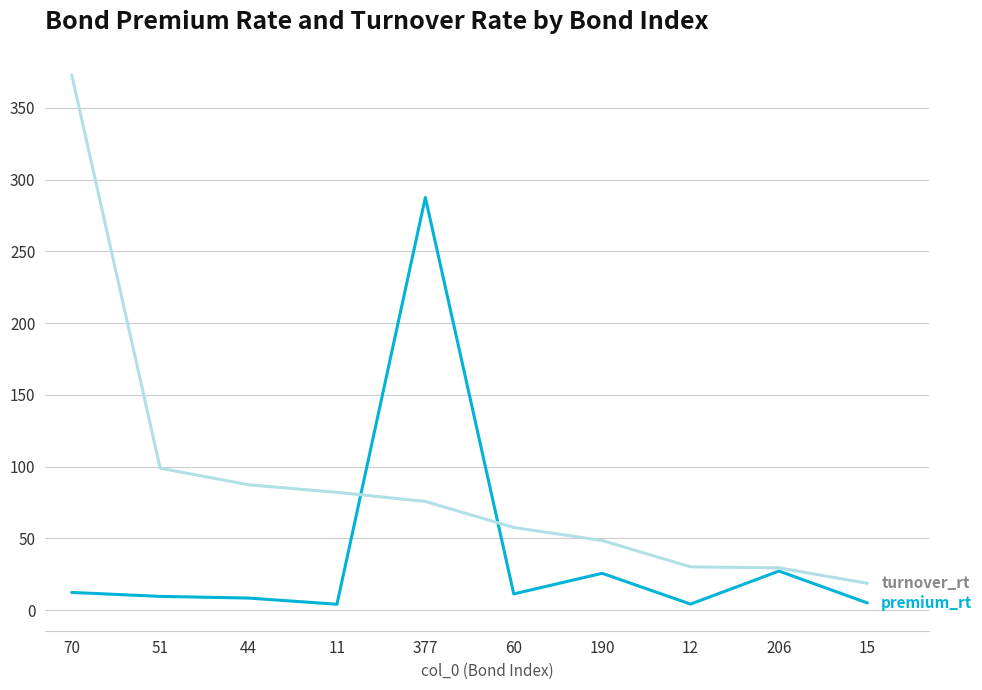

What is the spread (max minus min) of values at 70?

360.7